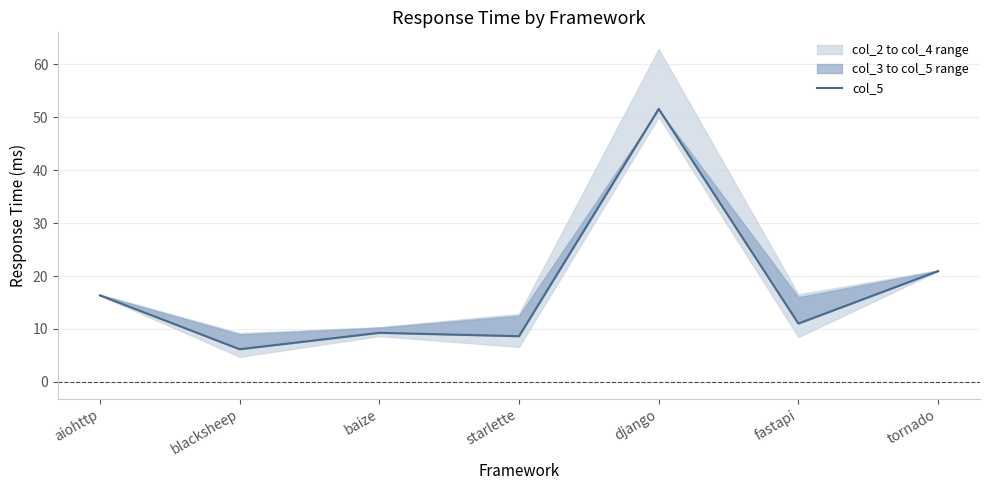

Reading left to right, what are all the values shown in this chart?

aiohttp=16.3	blacksheep=6.2	baize=9.3	starlette=8.6	django=51.6	fastapi=11.0	tornado=20.9